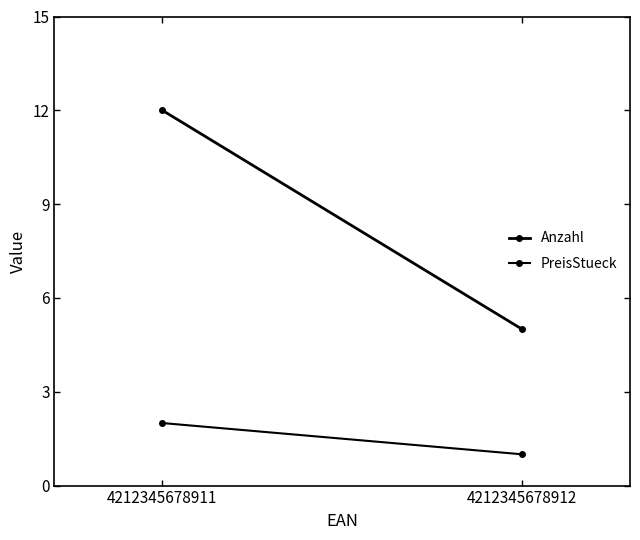

What is the difference between the highest and lowest values at 4212345678912?

4